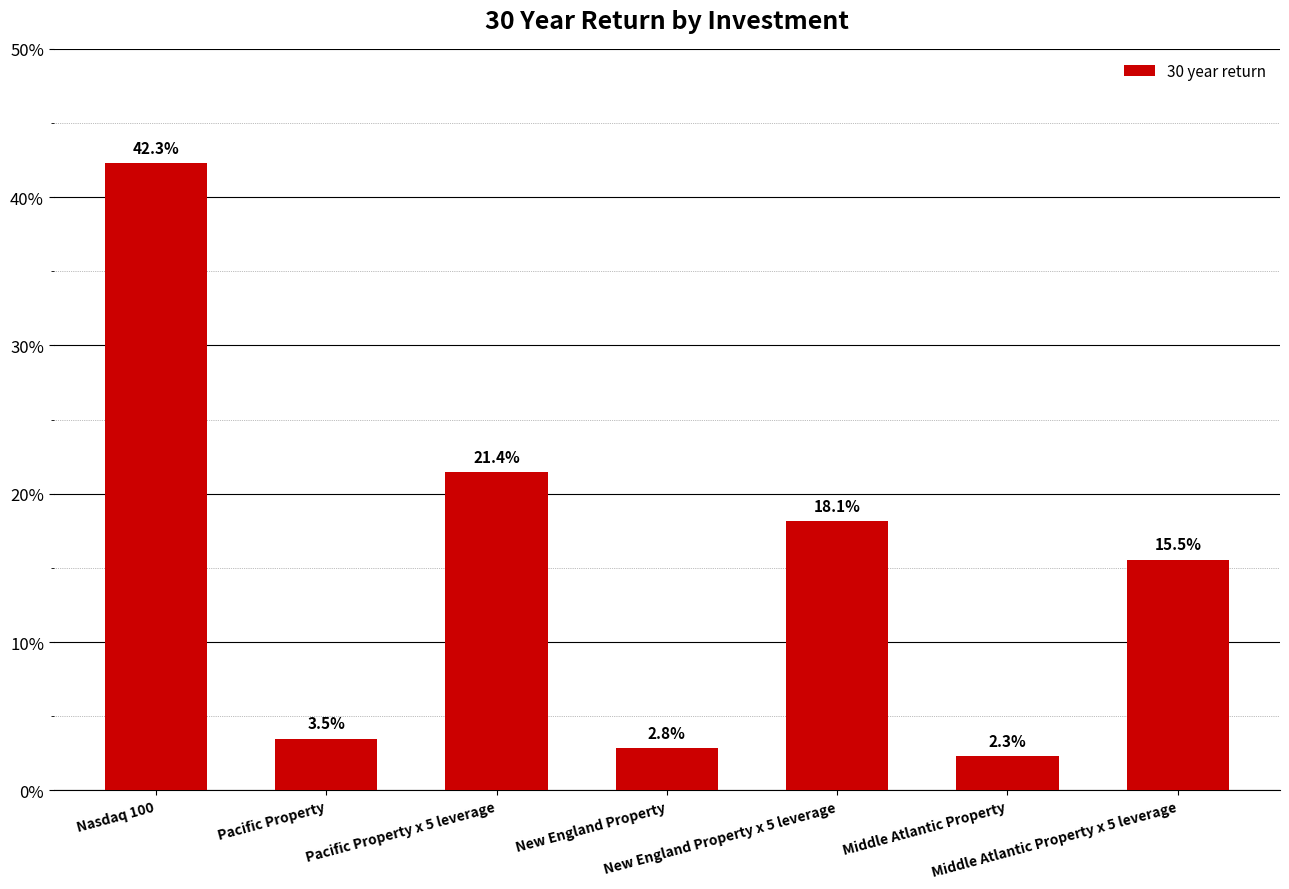

At which label does the data first exceed 15?

Nasdaq 100